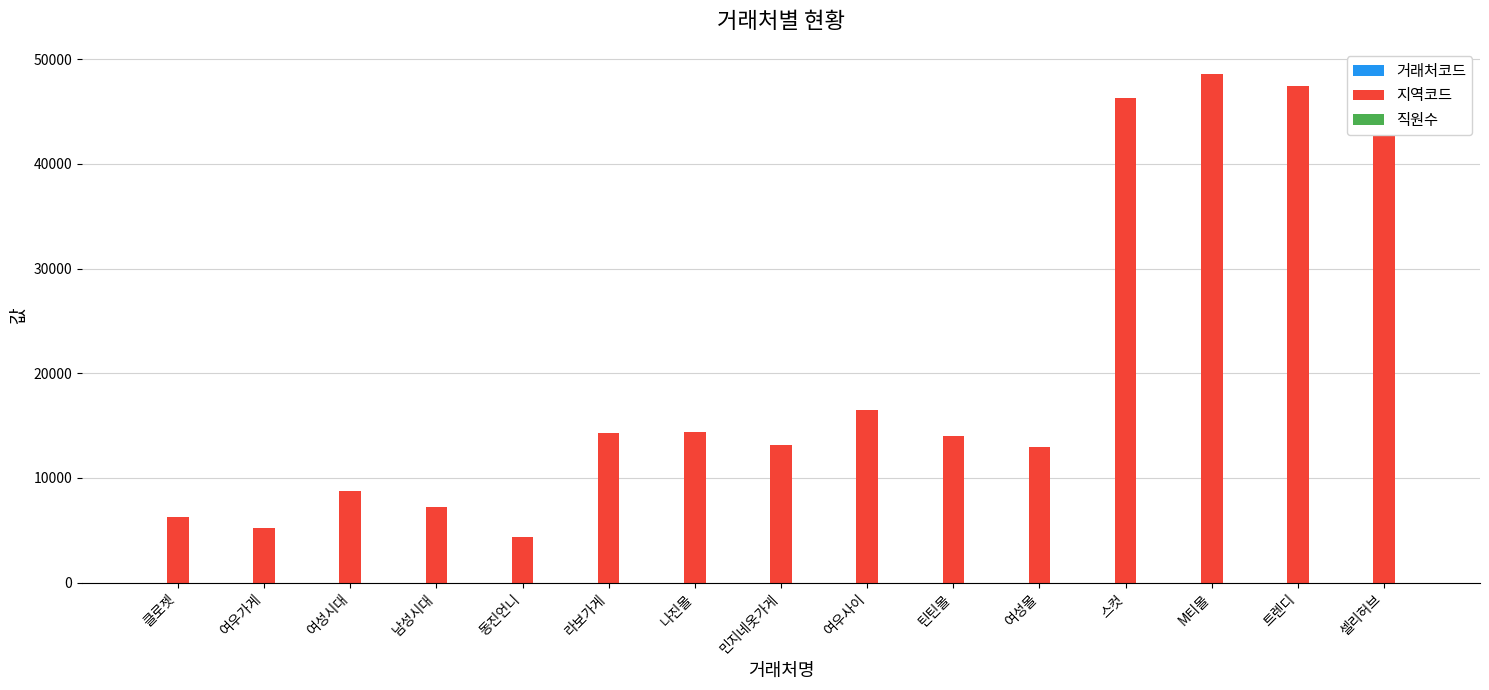

The value of 지역코드 at 여우가게 is 5201. True or false?

True